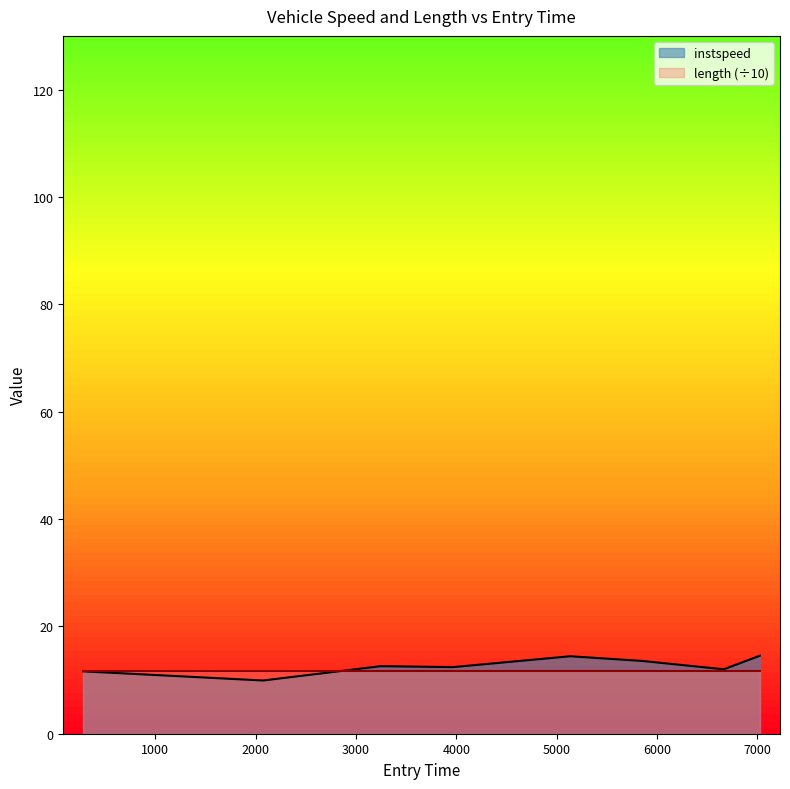

Which label corresponds to the largest value in the chart?

7027.0